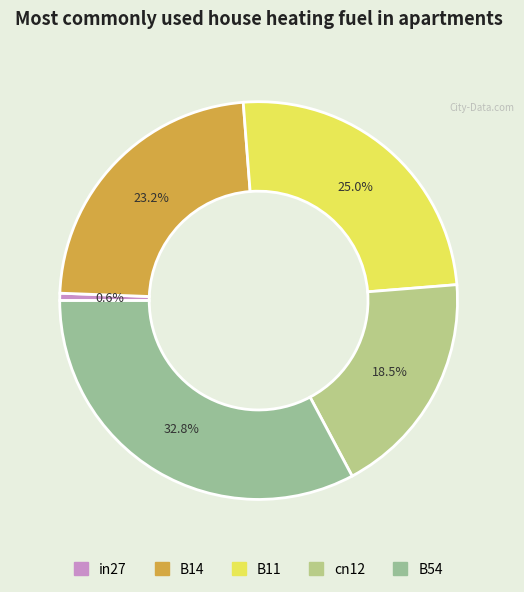

Does any single category account for the majority?

No